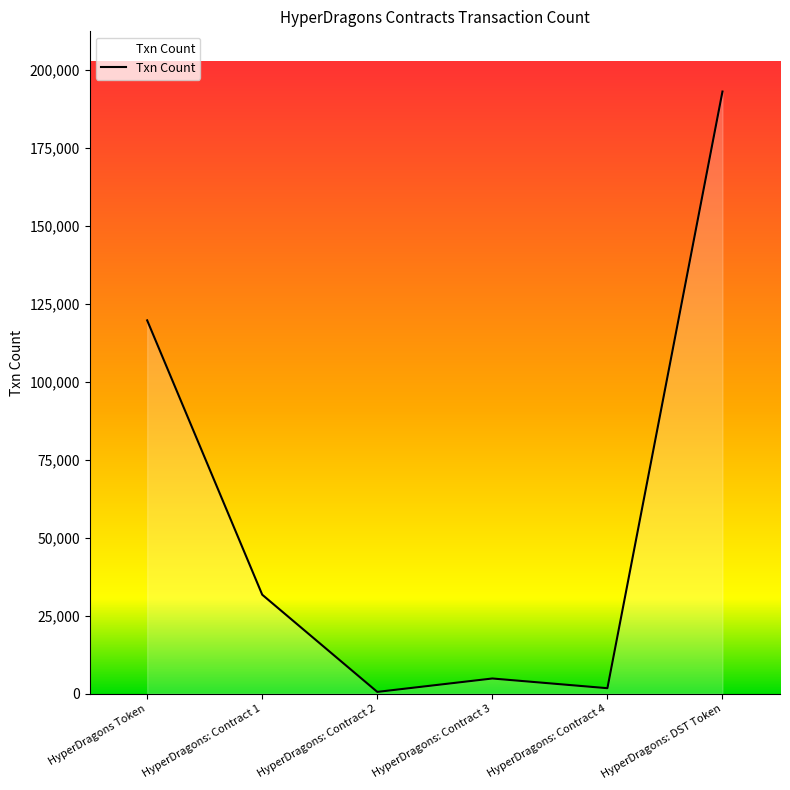

Reading right to left, list all the values displayed in this chart.

HyperDragons: DST Token=193142	HyperDragons: Contract 4=1737	HyperDragons: Contract 3=4850	HyperDragons: Contract 2=553	HyperDragons: Contract 1=31727	HyperDragons Token=119738